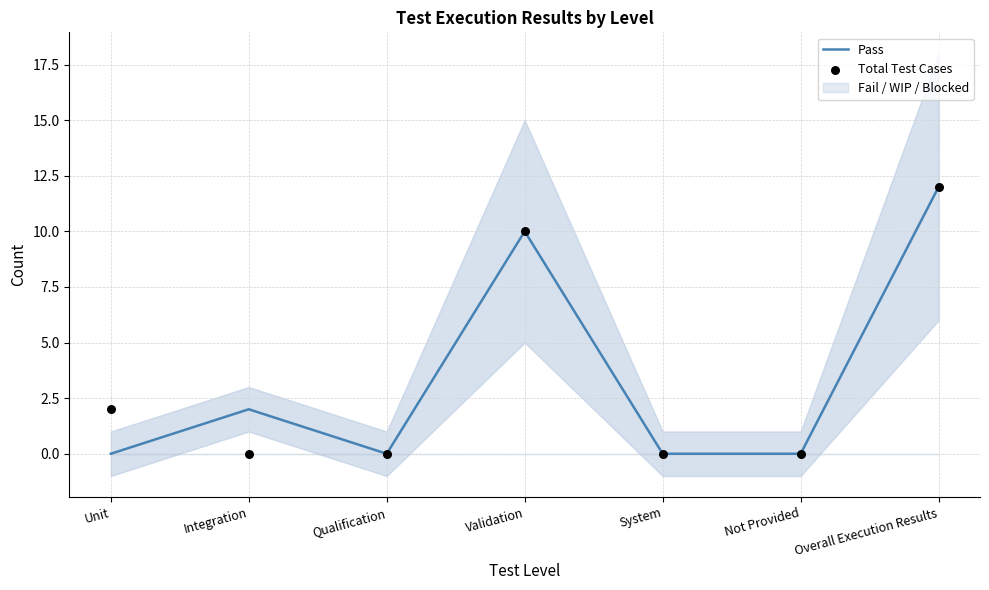

The value of Pass at Qualification is 0. True or false?

True